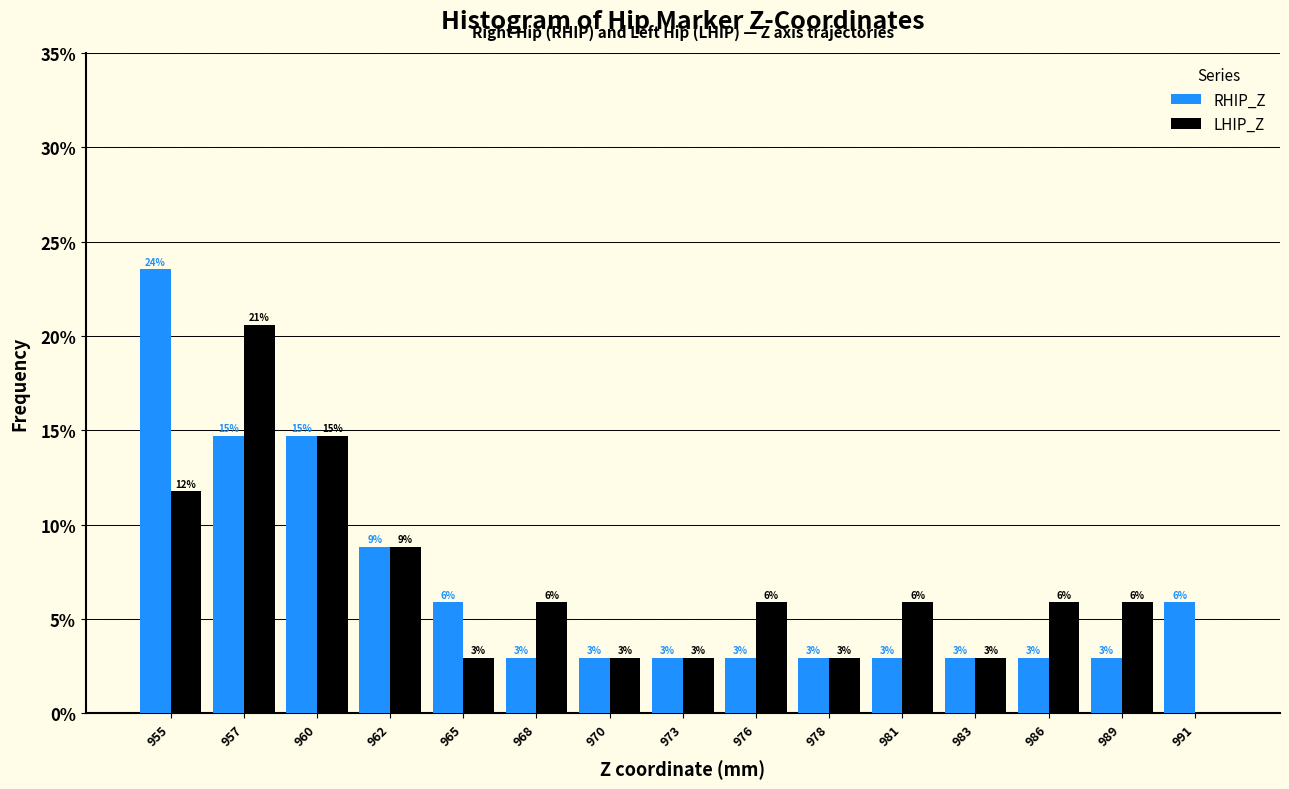

What are all the series names shown in the legend?

RHIP_Z, LHIP_Z